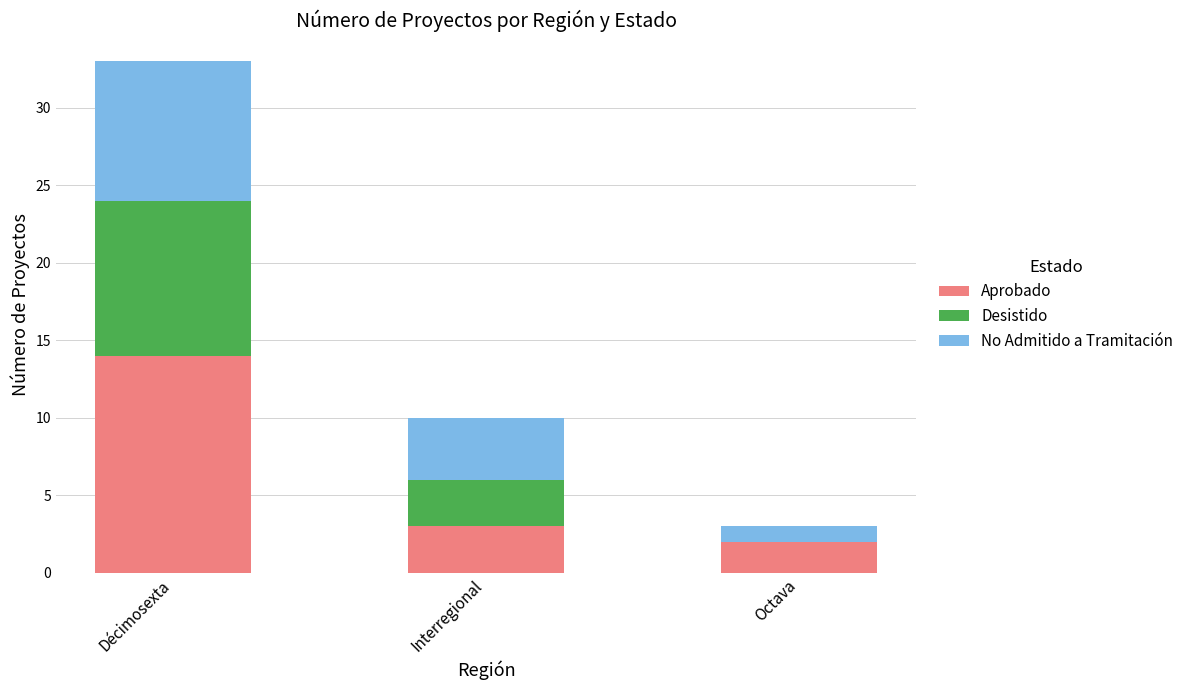

Where is Aprobado nearest to the value 8?

Interregional